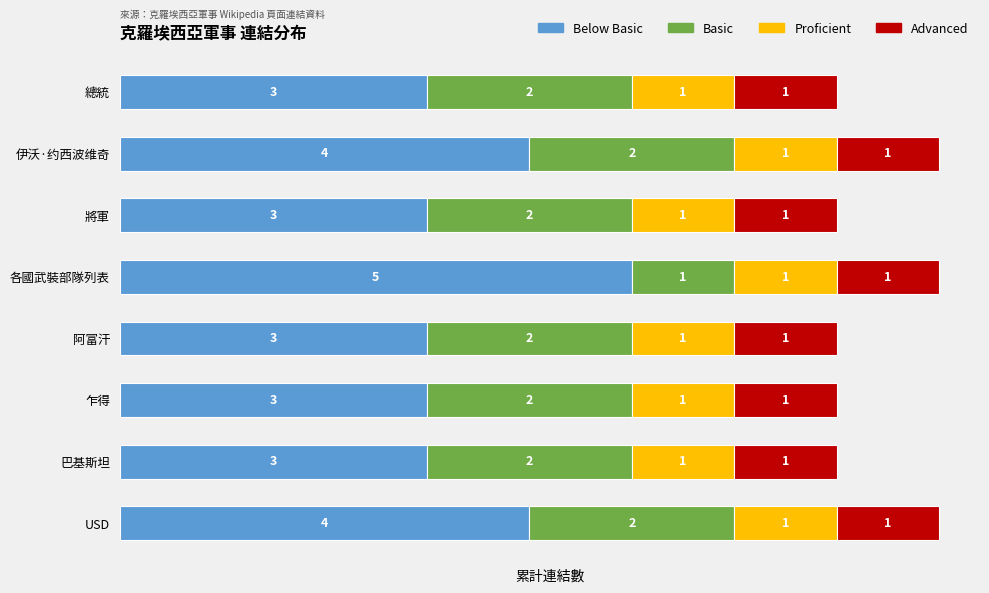

What is the total value across all series at 伊沃·约西波维奇?

8